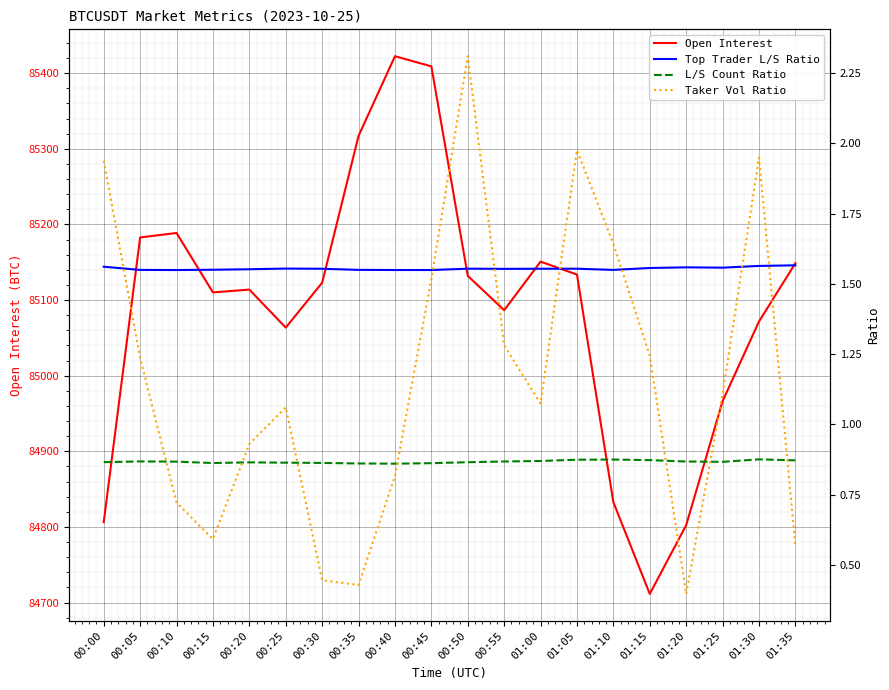

True or false: Open Interest and Top Trader L/S Ratio intersect in this chart.

False